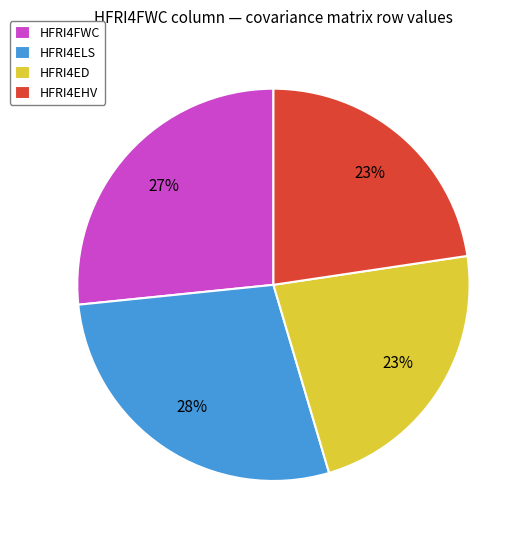

Count the number of slices in the pie.

4